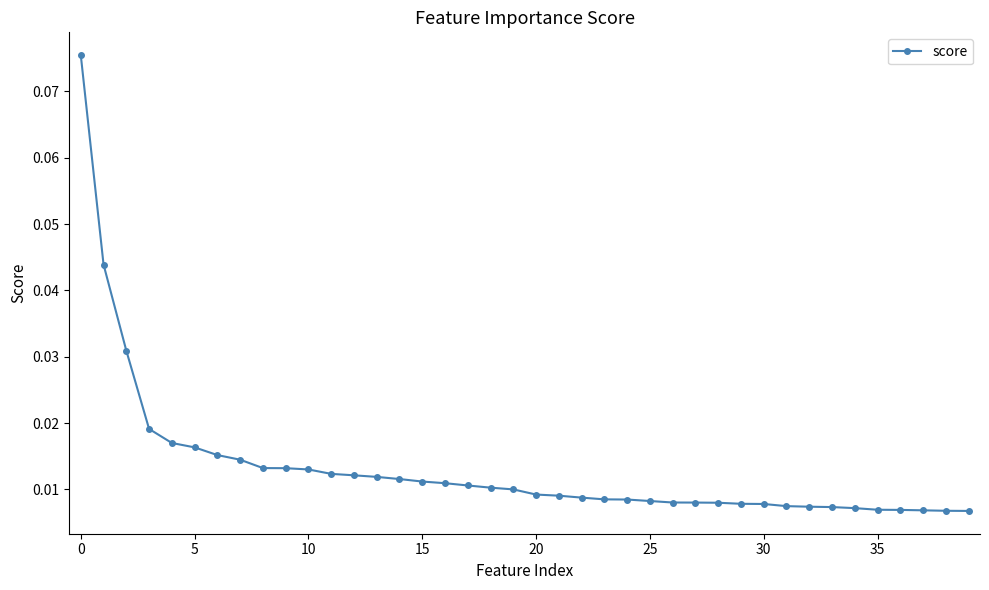

What is the sum of all values?

0.5